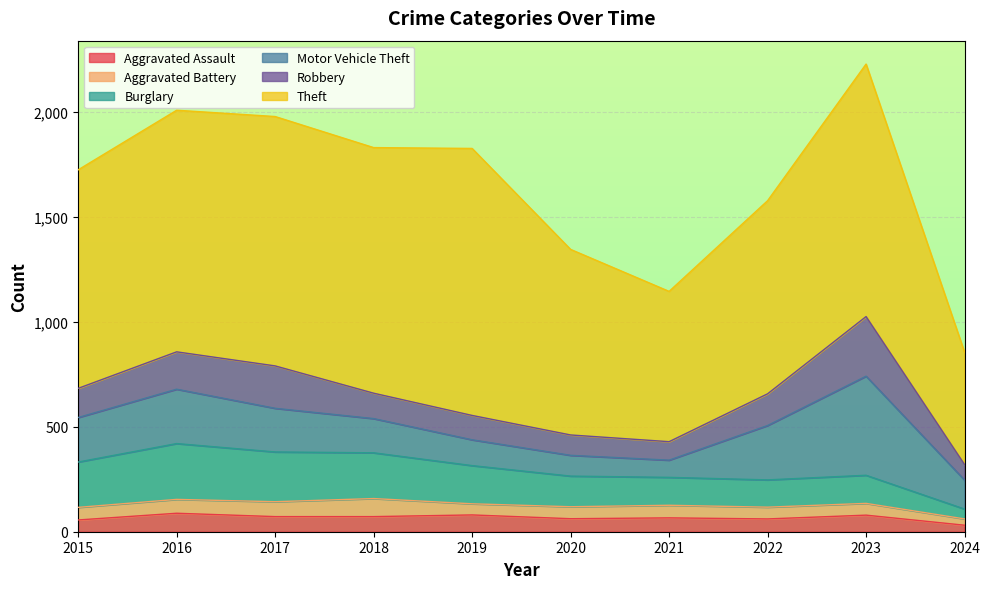

Reading left to right, what are all the values shown in this chart?

Aggravated Assault: 2015=56	2016=88	2017=72	2018=72	2019=80	2020=62	2021=66	2022=61	2023=79	2024=31
Aggravated Battery: 2015=60	2016=66	2017=71	2018=86	2019=53	2020=57	2021=60	2022=56	2023=56	2024=30
Burglary: 2015=216	2016=266	2017=237	2018=218	2019=182	2020=146	2021=133	2022=130	2023=134	2024=47
Motor Vehicle Theft: 2015=212	2016=259	2017=208	2018=163	2019=123	2020=99	2021=82	2022=259	2023=472	2024=138
Robbery: 2015=139	2016=178	2017=202	2018=121	2019=116	2020=97	2021=88	2022=151	2023=284	2024=74
Theft: 2015=1041	2016=1151	2017=1188	2018=1170	2019=1272	2020=884	2021=716	2022=920	2023=1203	2024=535